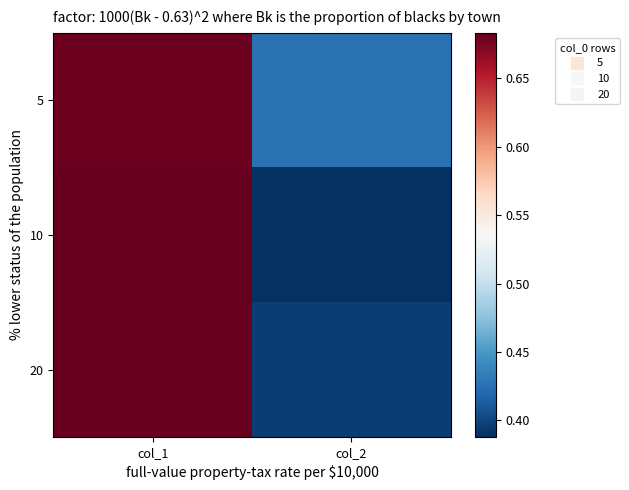

Which category has the lowest value across all series?

col_2